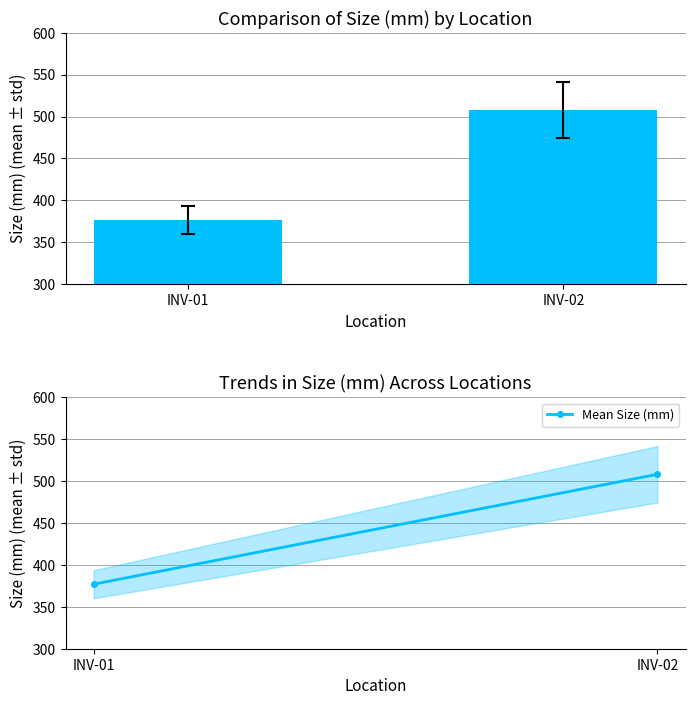

At which label does Size (mm) reach its minimum?

INV-01